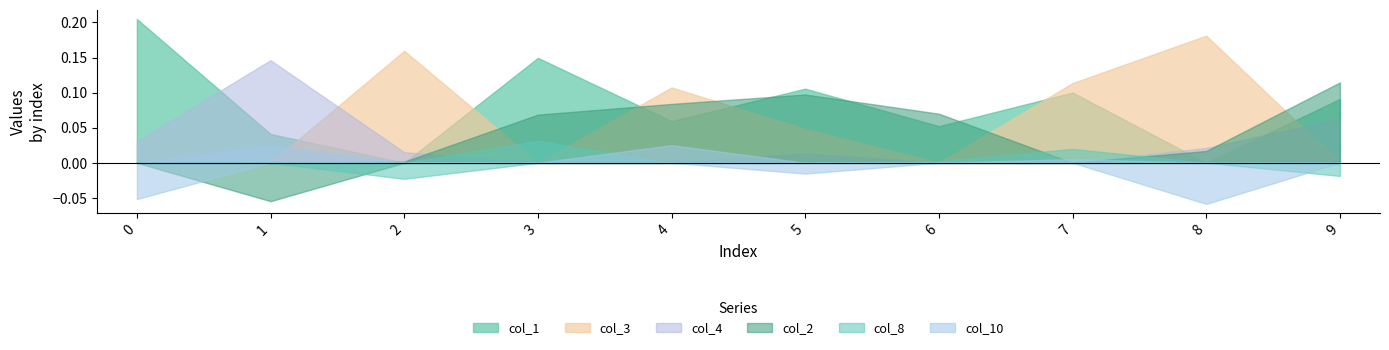

What is the sum of all col_3 values?

0.6